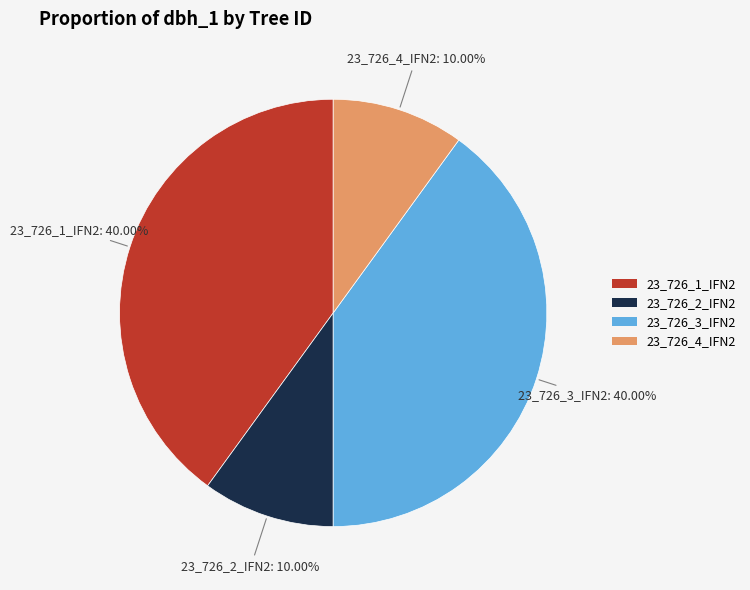

Does any single category account for the majority?

No